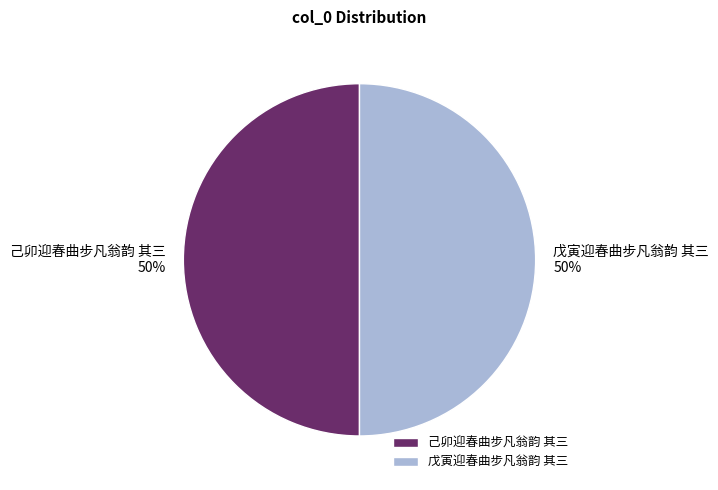

To the nearest percent, what percentage of the pie is 戊寅迎春曲步凡翁韵 其三?

50%